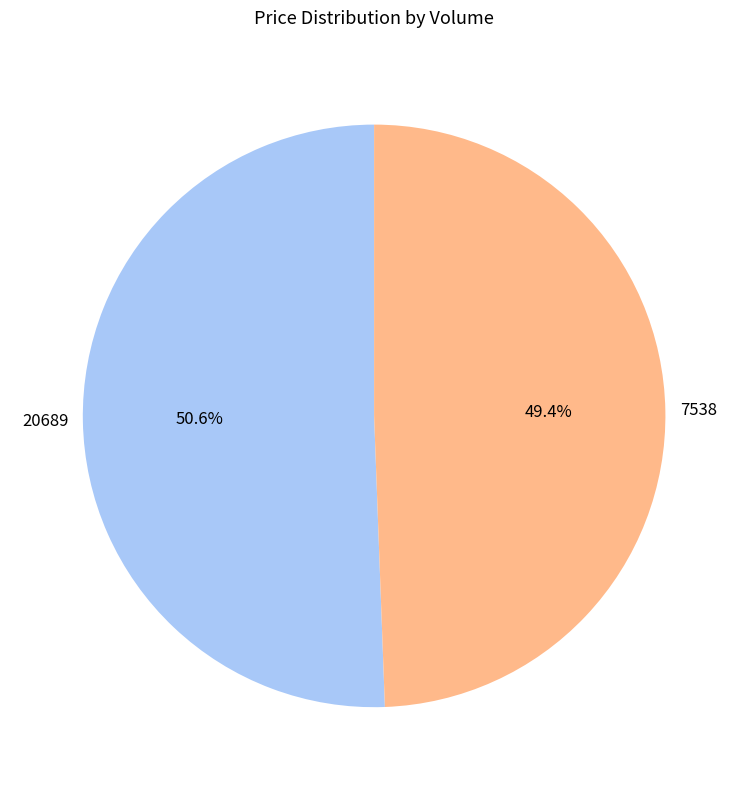

To the nearest percent, what is the average slice percentage?

50%